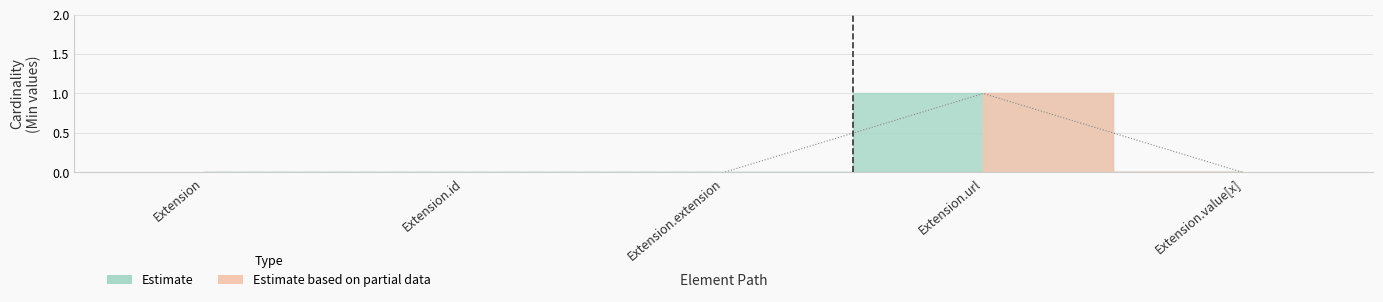

Which category has the lowest value across all series?

Extension